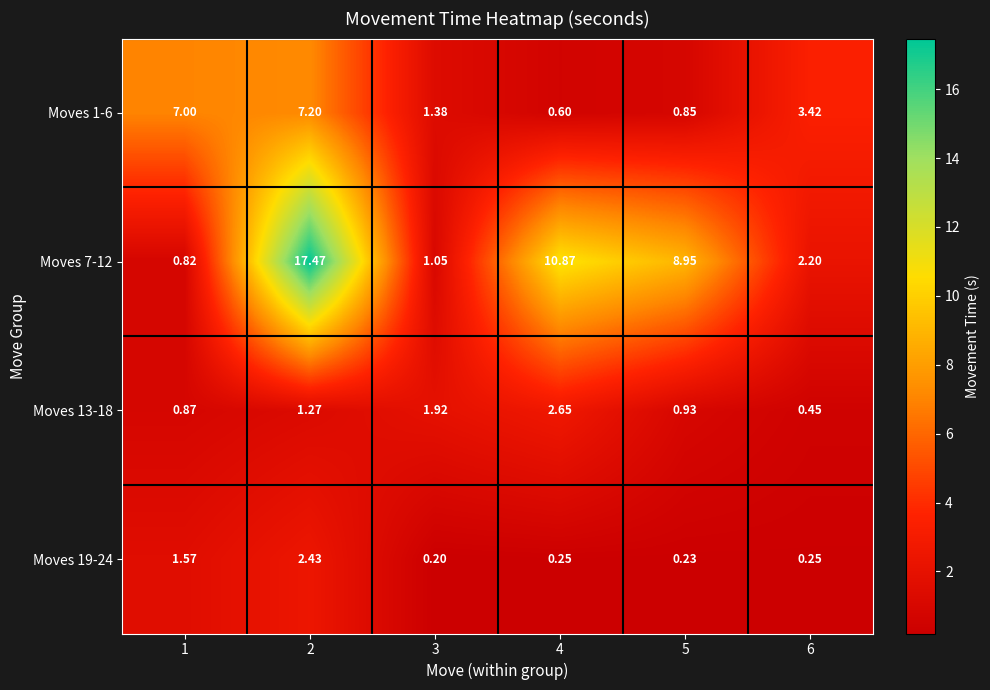

Is the value of Moves 1-6 at 1 greater than the value of Moves 7-12 at 3?

Yes